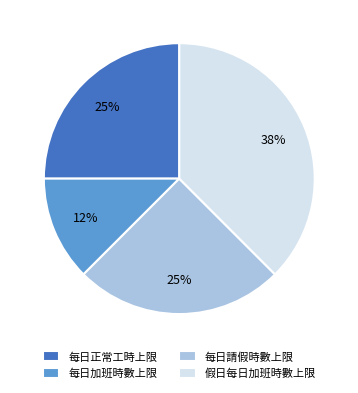

Between 每日加班時數上限 and 每日正常工時上限, which is larger?

每日正常工時上限